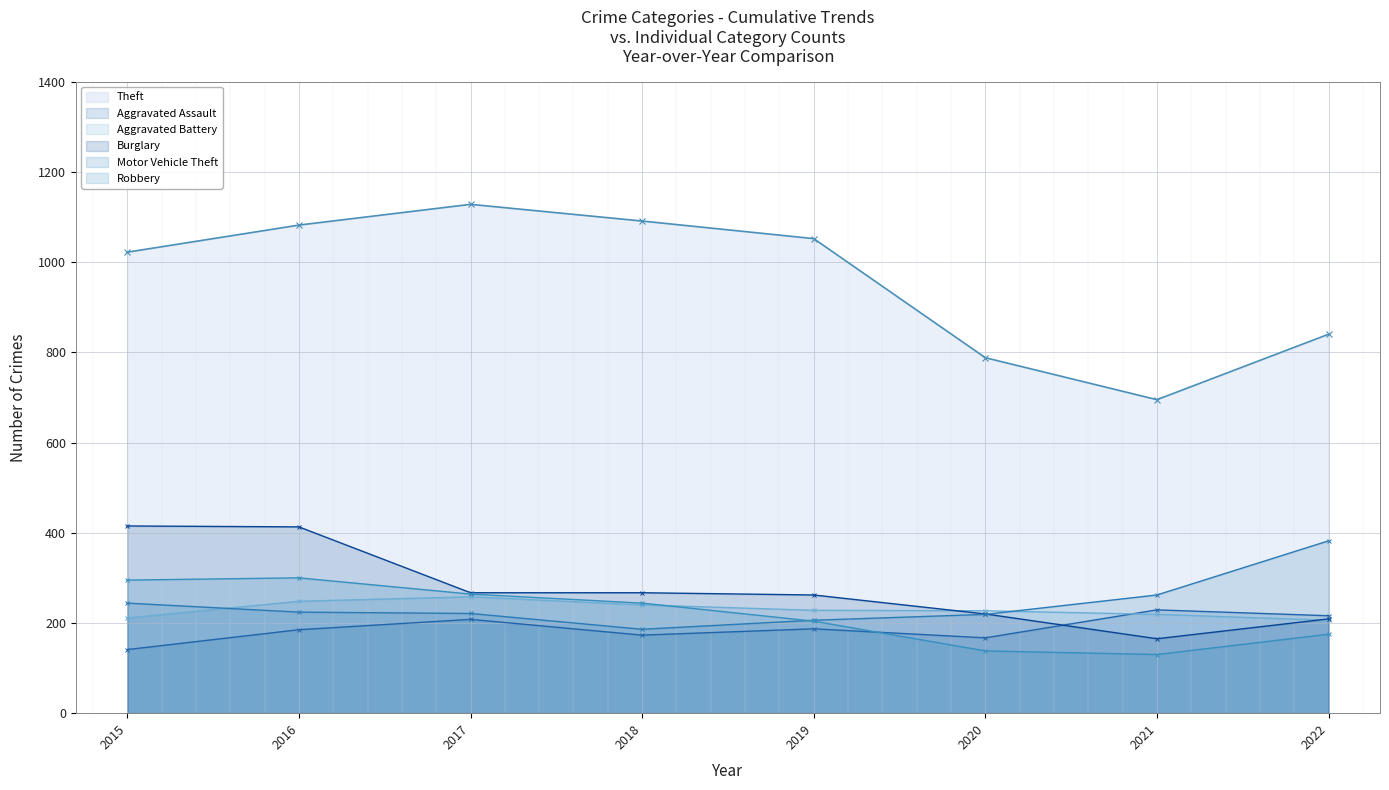

Rank the series at 2020 from highest to lowest value.

Theft, Aggravated Battery, Burglary, Motor Vehicle Theft, Aggravated Assault, Robbery